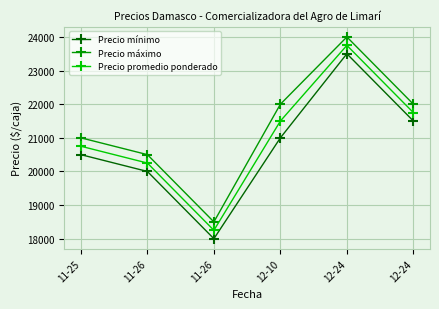

At how many categories does at least one series exceed 20902?

4